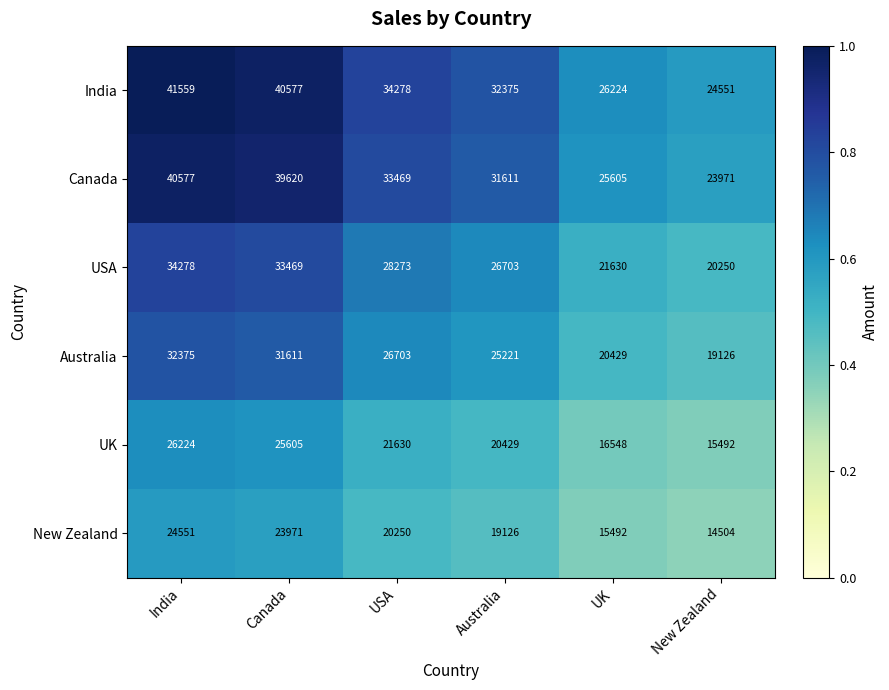

What is the total value across all series at UK?

125928